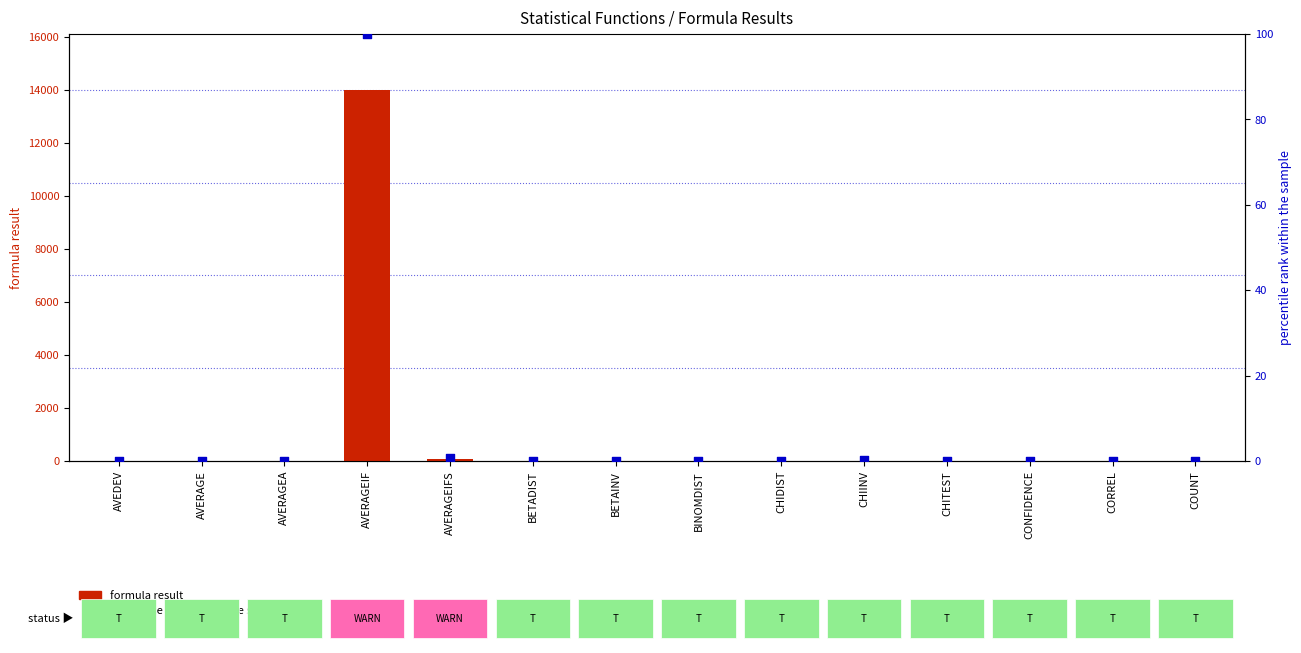

At which category is the sum across all series the highest?

AVERAGEIF